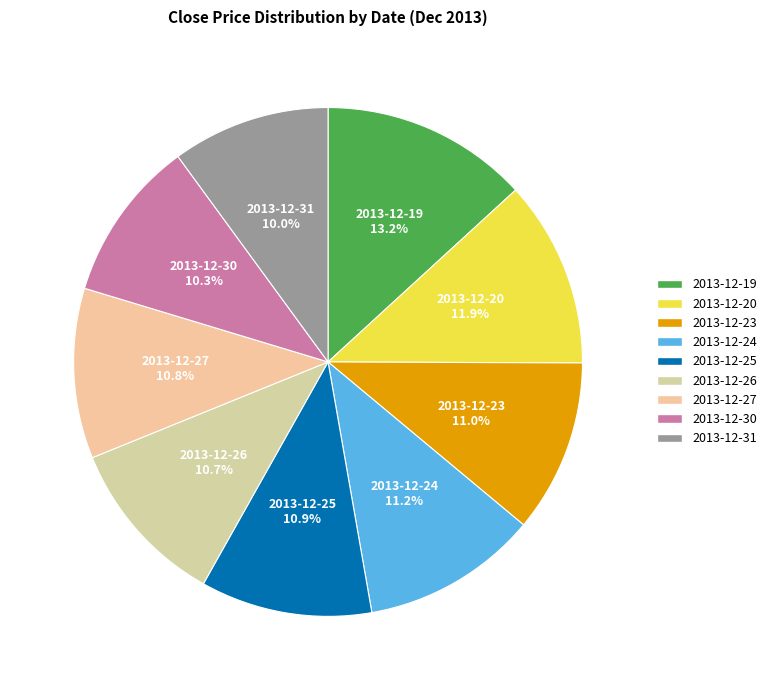

Is there a majority slice in this chart?

No